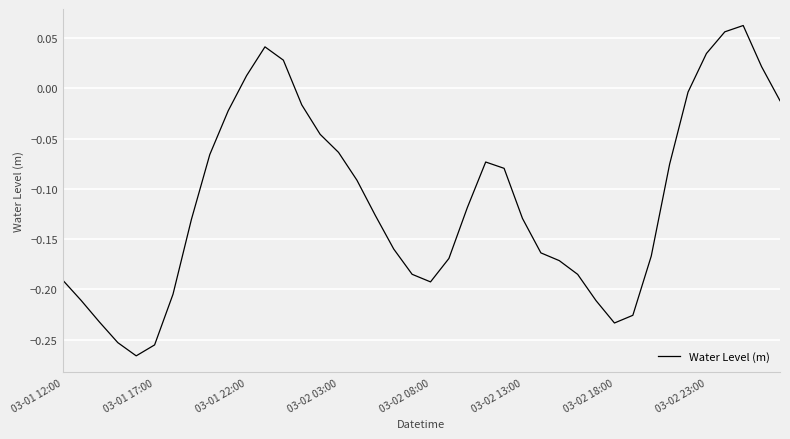

What is the difference between the maximum and minimum values?

0.3